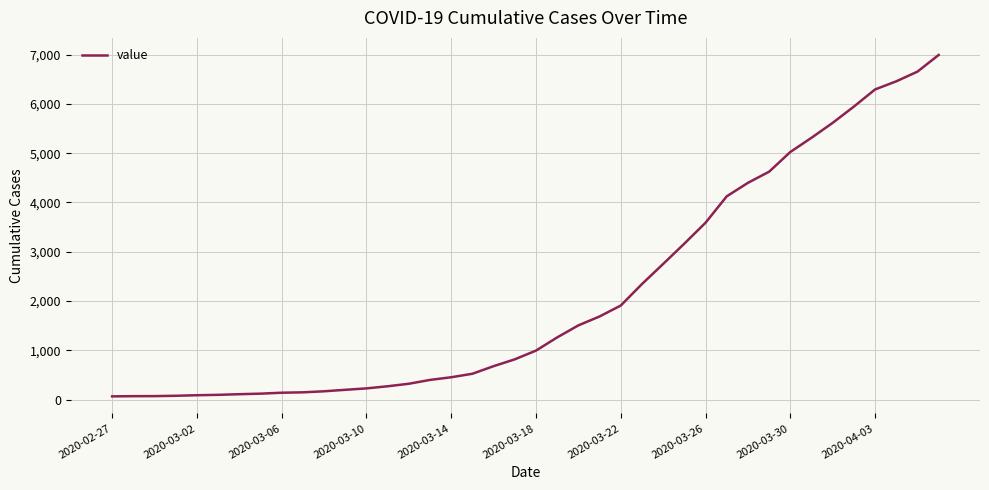

What is the maximum value shown in the chart?

6995